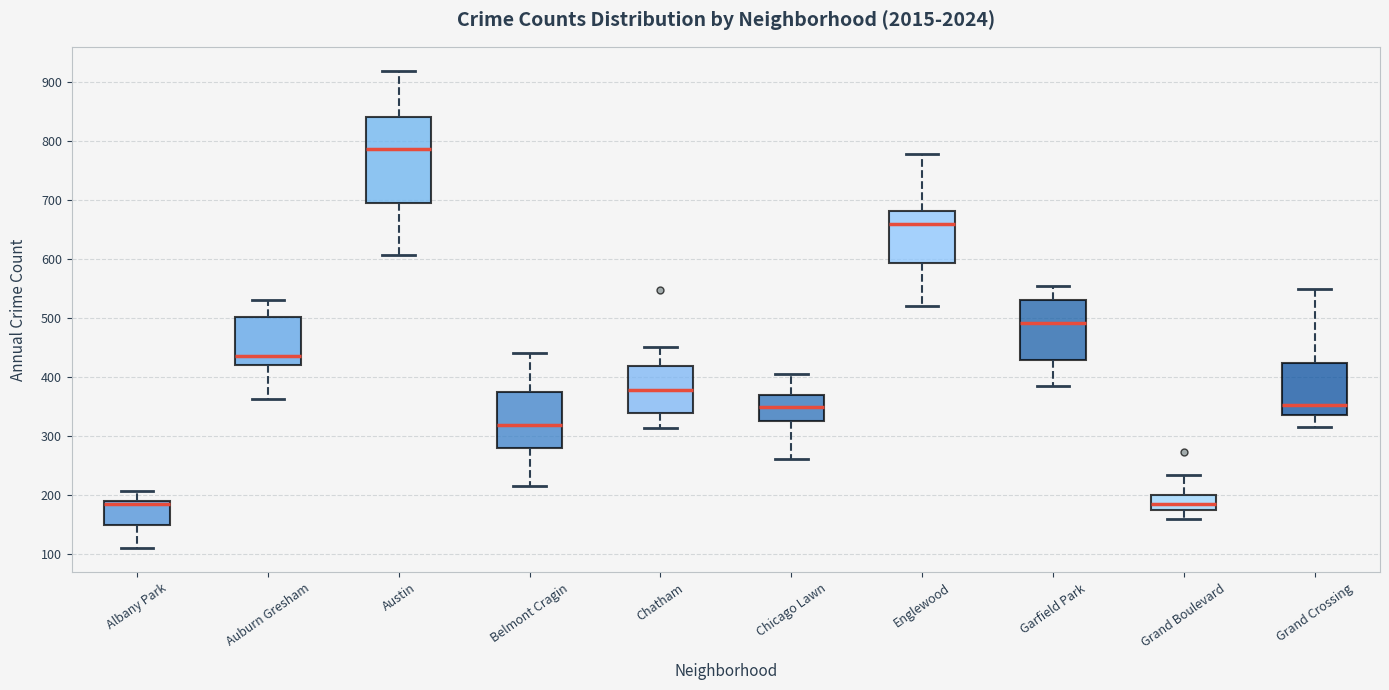

Where does the upper whisker of the box for Garfield Park end on the y-axis? The values are not printed on the chart, so give them approximately, as read against the axis.

560